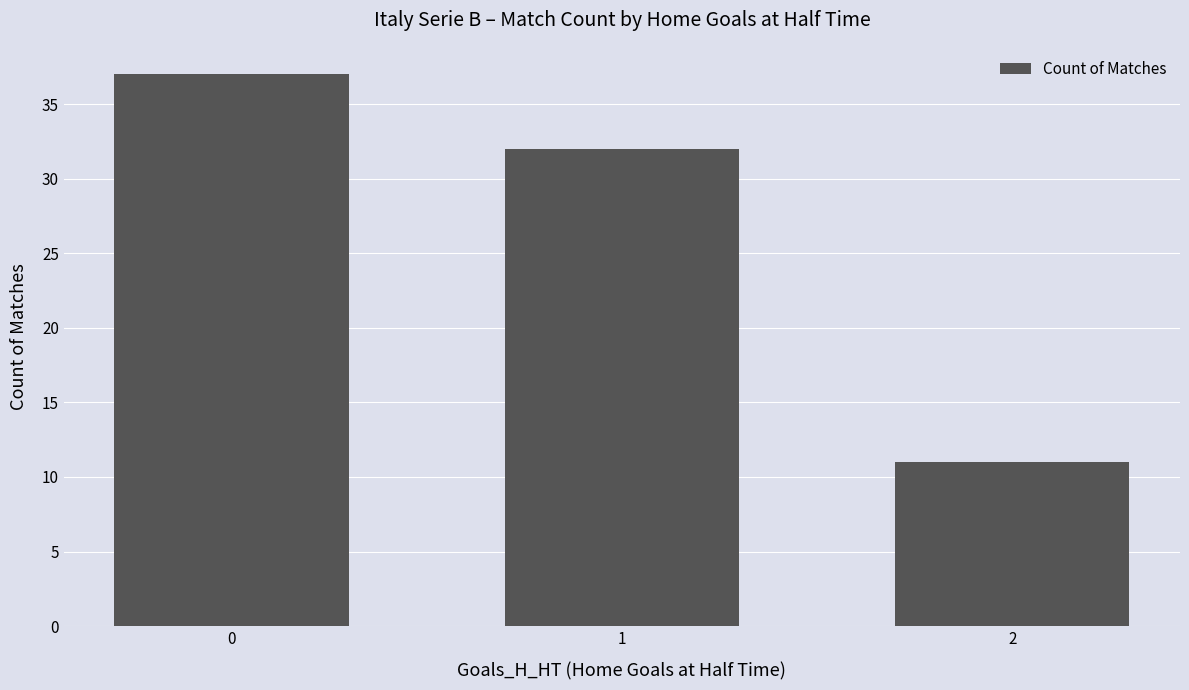

Are the bars horizontal?

No